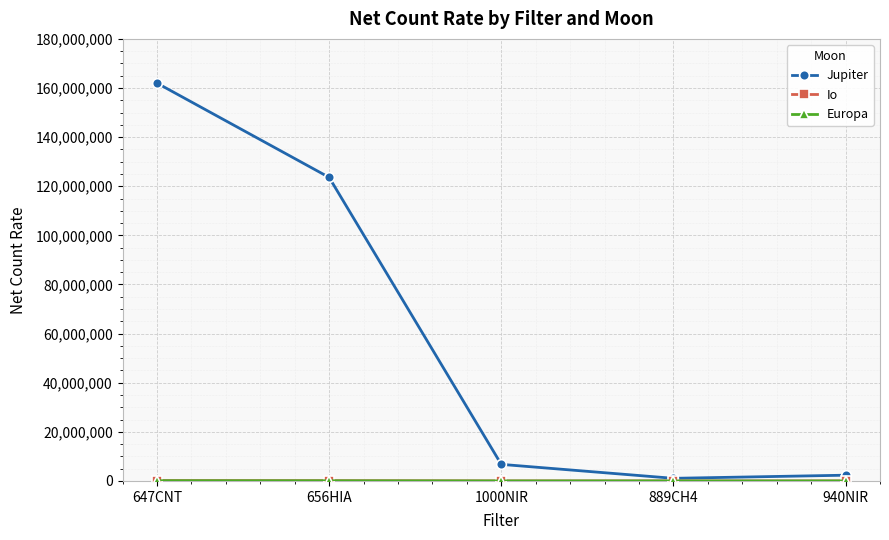

Which series has the largest total across all categories?

Jupiter